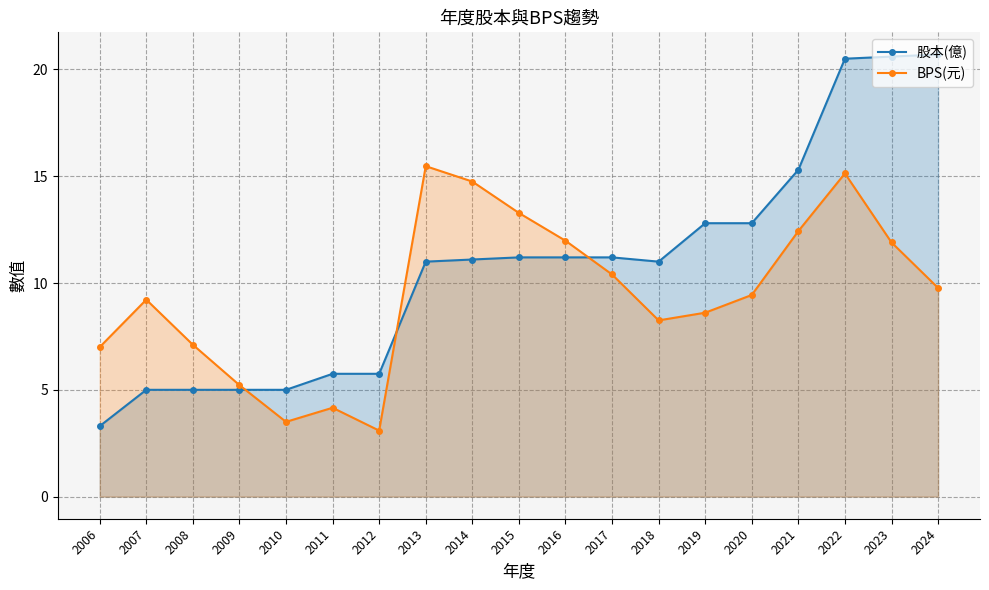

How many lines are shown in the chart?

2